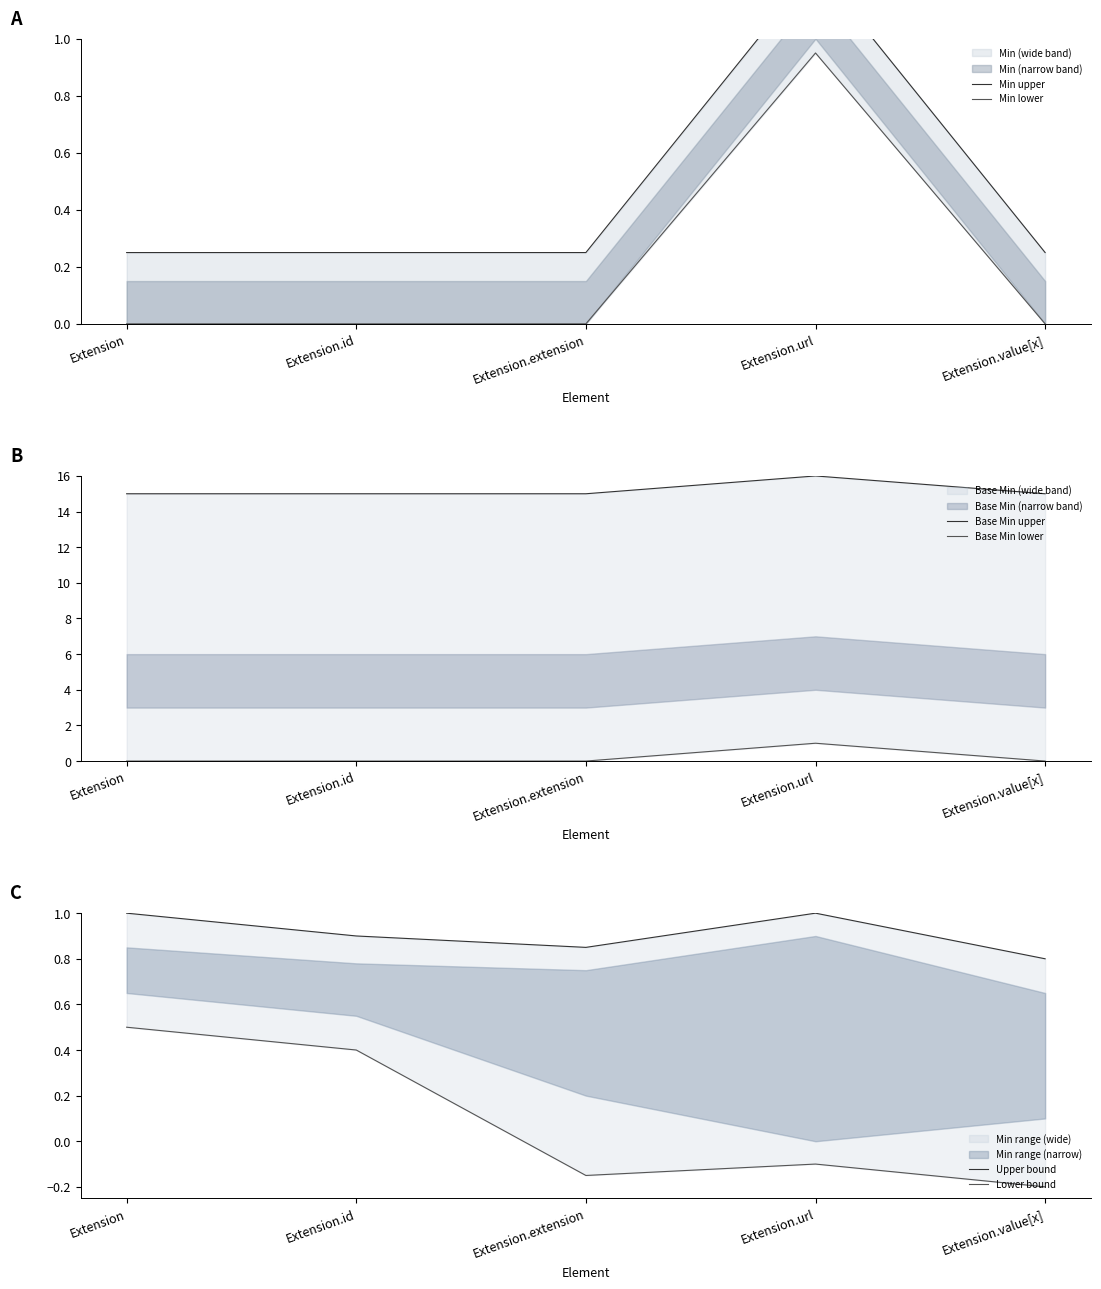

True or false: Upper bound has a value of 0.8 at Extension.value[x].

True